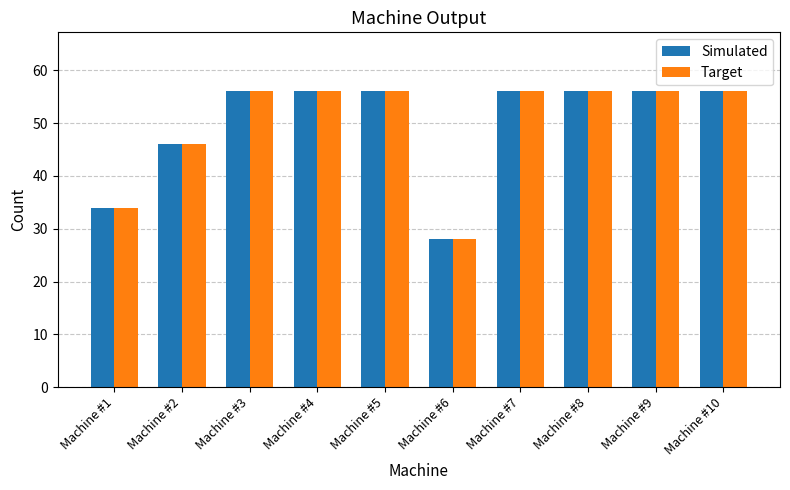

Is it true that Target equals 59 at Machine #1?

False